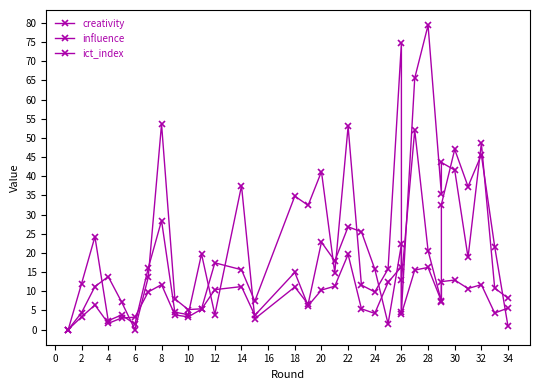

Reading left to right, what are all the values shown in this chart?

creativity: 0.0	12.0	24.2	2.3	3.8	1.4	16.0	28.4	4.5	3.9	19.7	3.9	37.5	2.8	11.1	6.6	22.8	17.9	26.8	25.5	15.8	1.5	22.2	12.8	52.0	20.6	7.3	32.6	47.0	37.3	45.6	21.6	0.8
influence: 0.0	4.4	11.2	13.8	7.2	0.0	13.6	53.6	8.0	5.2	5.4	17.4	15.6	7.4	34.8	32.4	41.2	14.8	53.0	11.6	9.8	15.8	74.8	4.6	65.6	79.4	35.4	43.6	41.6	18.8	48.6	10.8	8.2
ict_index: 0.0	3.3	6.4	1.6	3.0	3.2	9.8	11.7	3.8	3.3	5.3	10.4	11.2	3.7	14.9	6.2	10.3	11.3	19.6	5.4	4.2	12.3	16.4	4.0	15.5	16.2	7.4	12.5	12.9	10.7	11.7	4.3	5.6